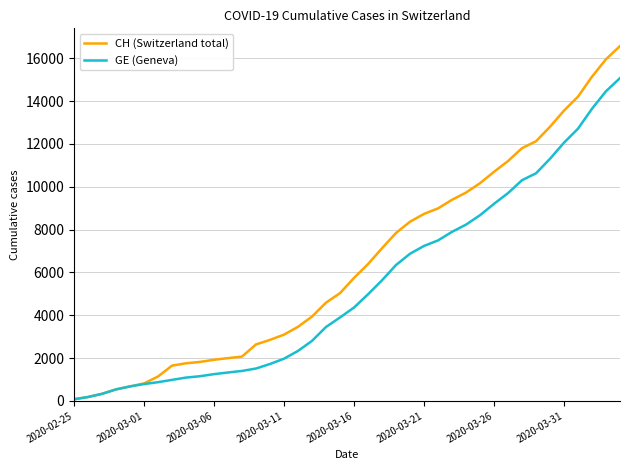

Which series has the largest range (max minus min)?

CH (Switzerland total)